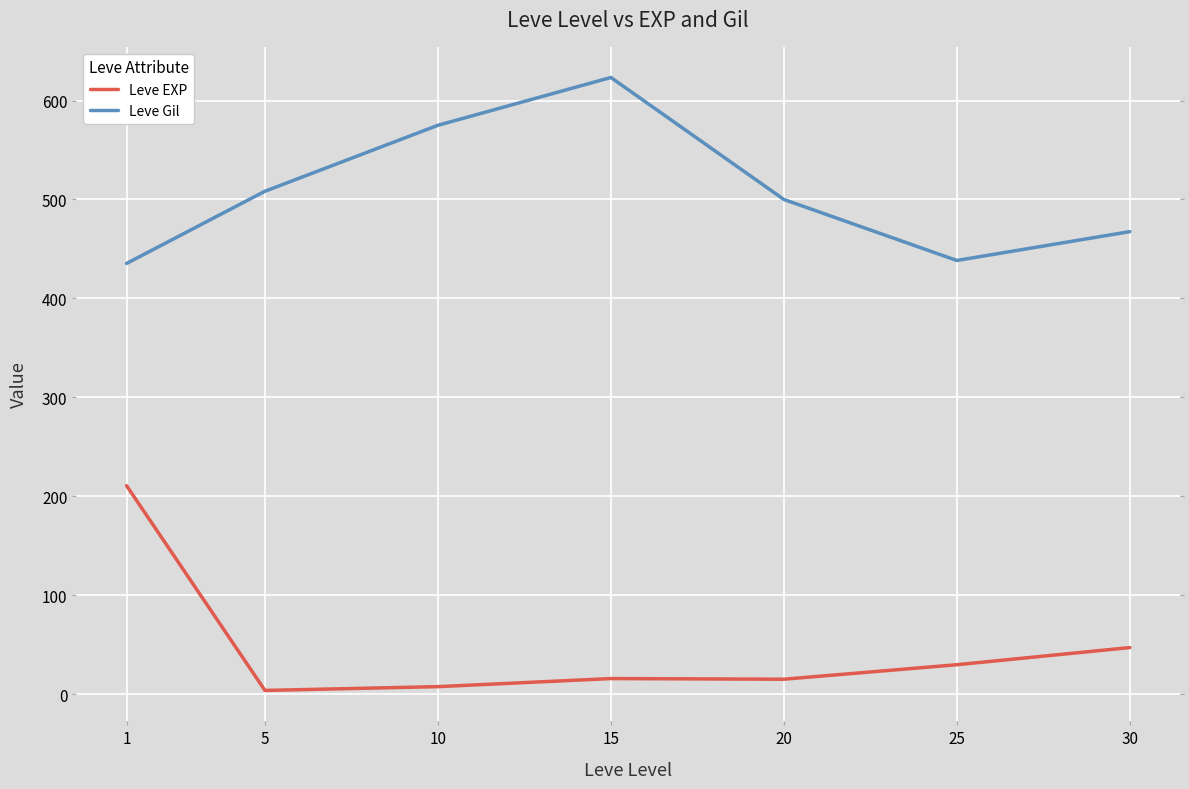

List the series in order of their overall mean, lowest first.

Leve EXP, Leve Gil